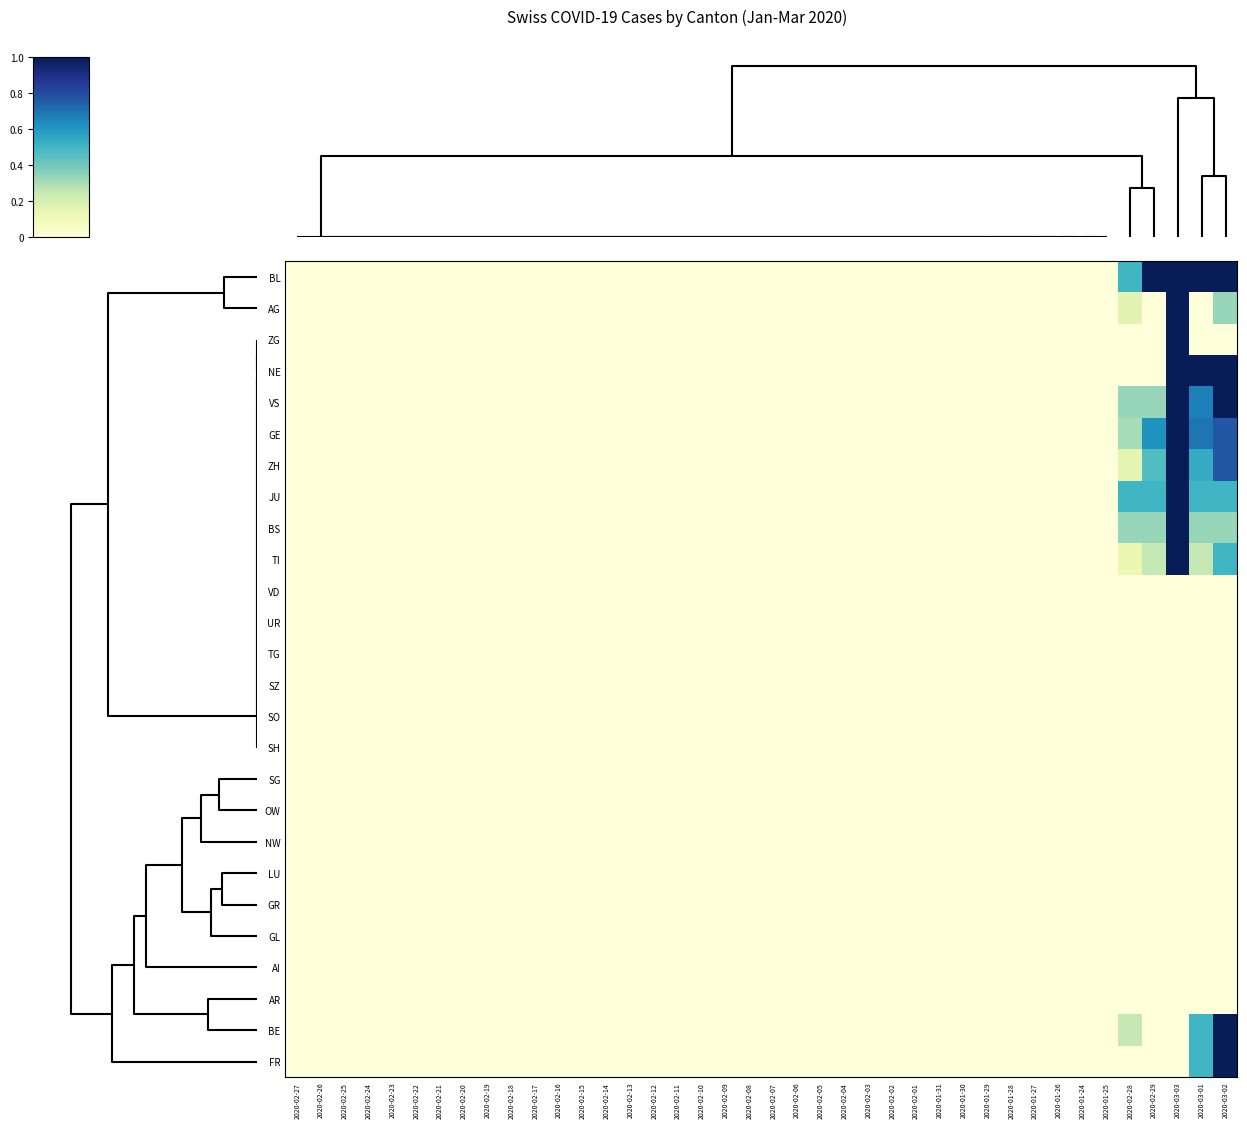

How many categories are shown in the chart?

40